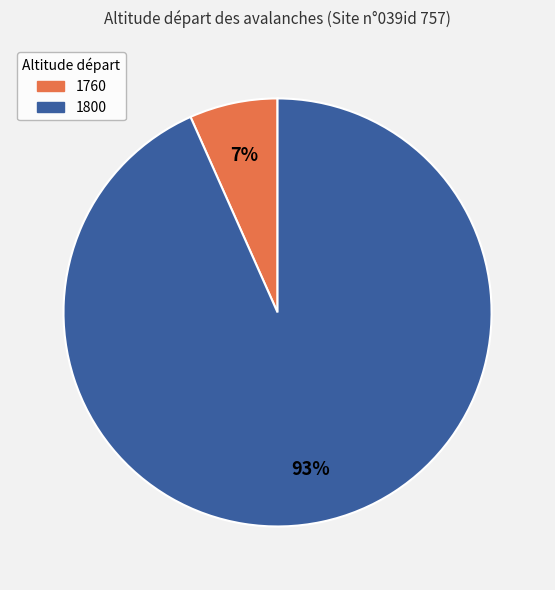

To the nearest percent, what percentage of the pie is 1800?

93%